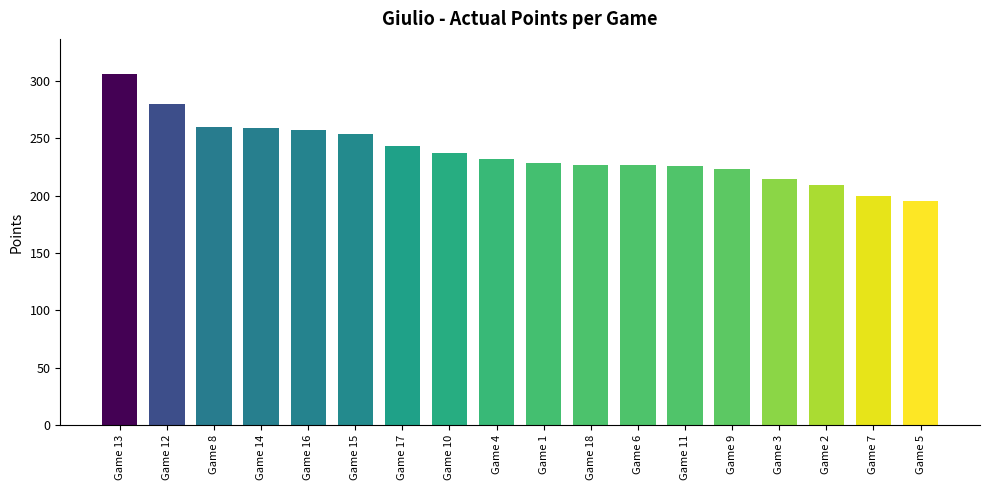

What is the approximate value at Game 15?

253.8